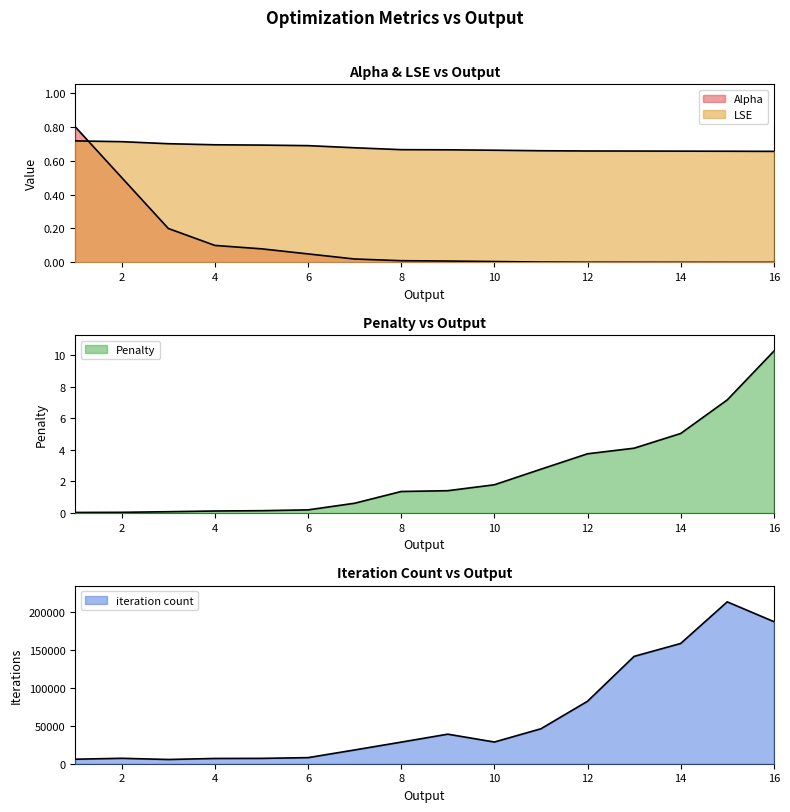

The value of Penalty at 15 is 7.2. True or false?

True